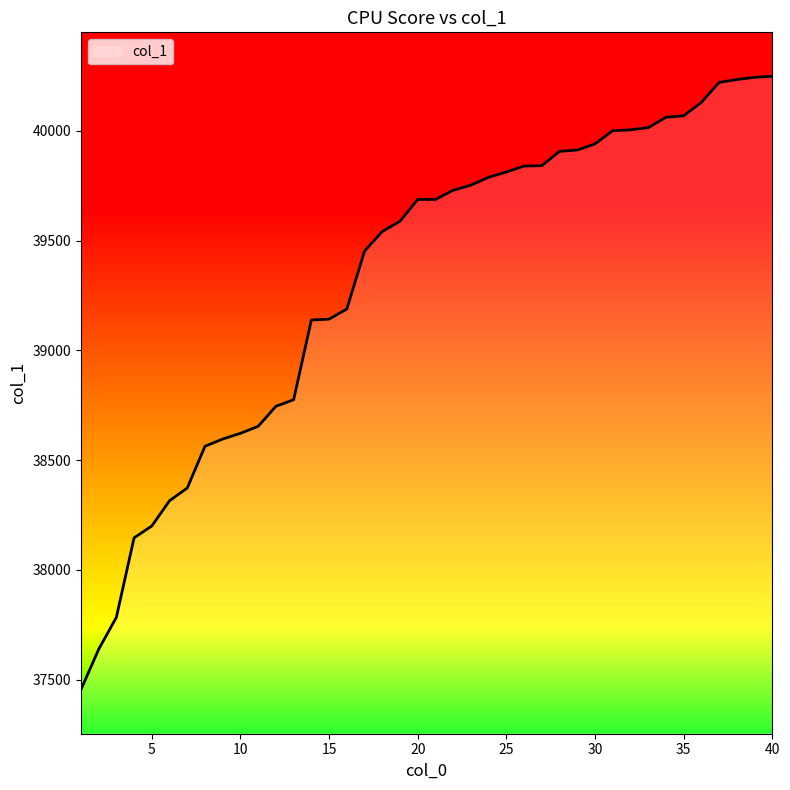

What is the smallest value displayed?

37454